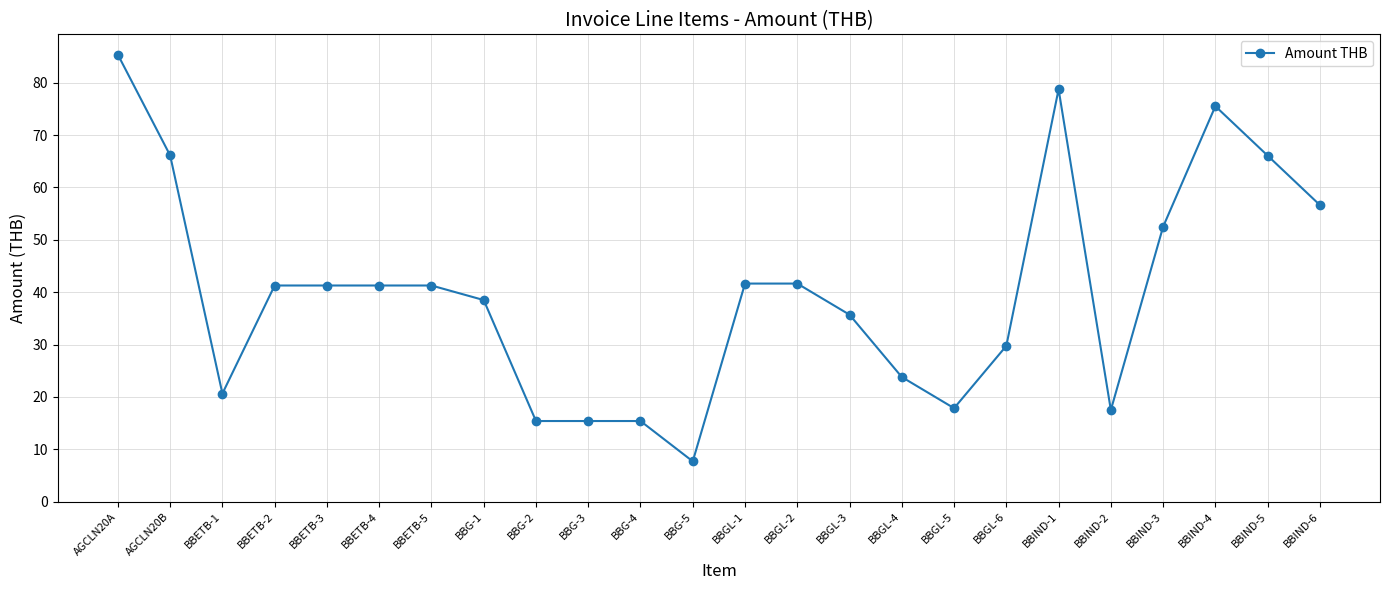

The chart shows a value of 17.5 at BBIND-2. True or false?

True